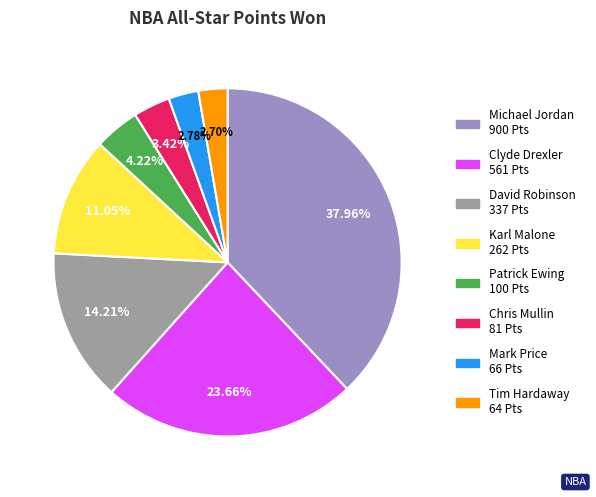

Is it true that Clyde Drexler is 38% of the pie?

False